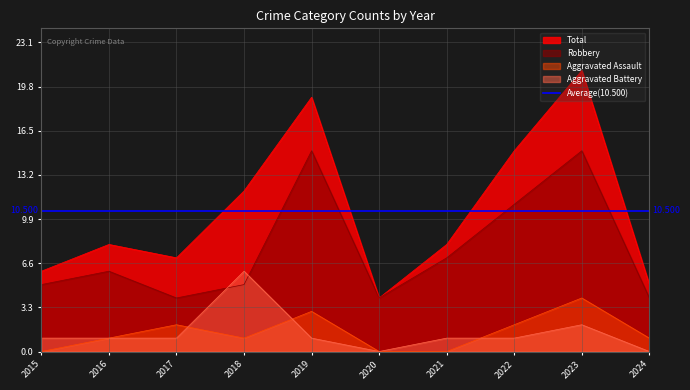

Rank the series at 2015 from highest to lowest value.

Total, Robbery, Aggravated Battery, Aggravated Assault